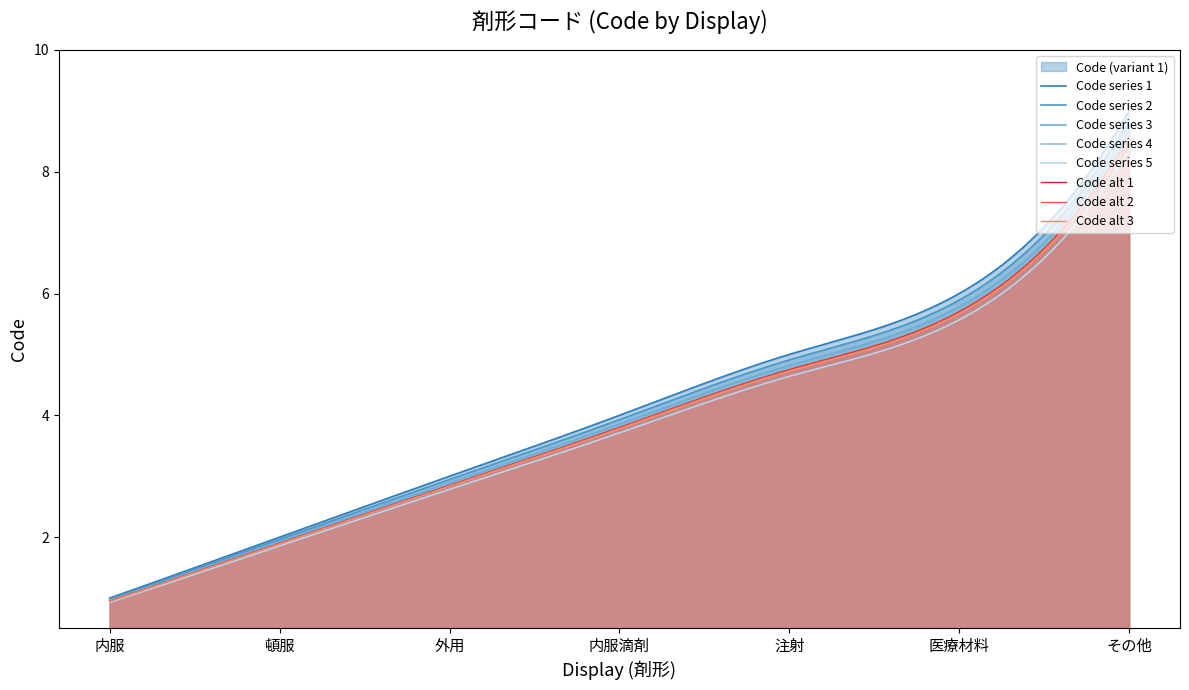

Is it true that the value at 注射 is 5?

True